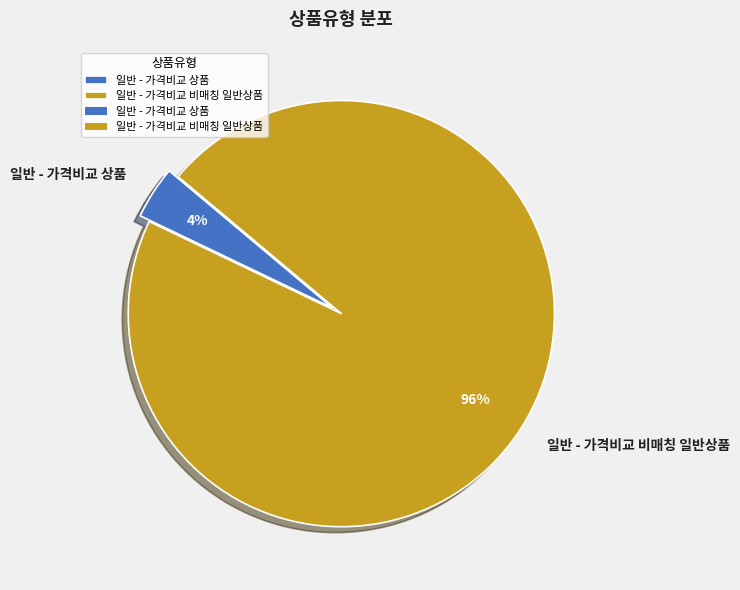

What is the smallest slice in the pie chart?

일반 - 가격비교 상품